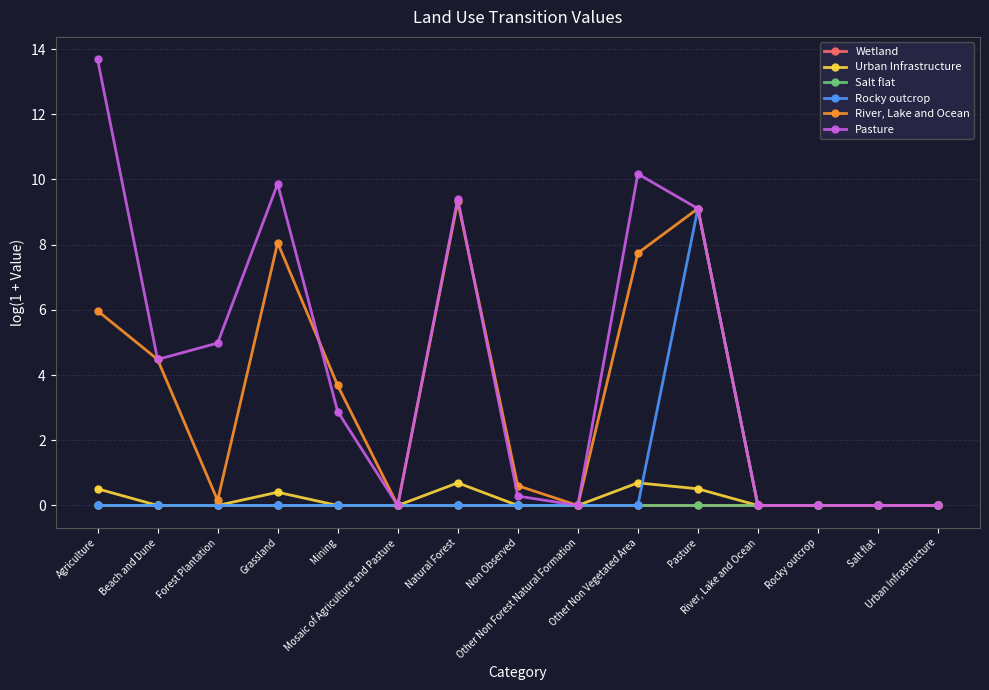

What is the approximate value of River, Lake and Ocean at Mining?

3.7